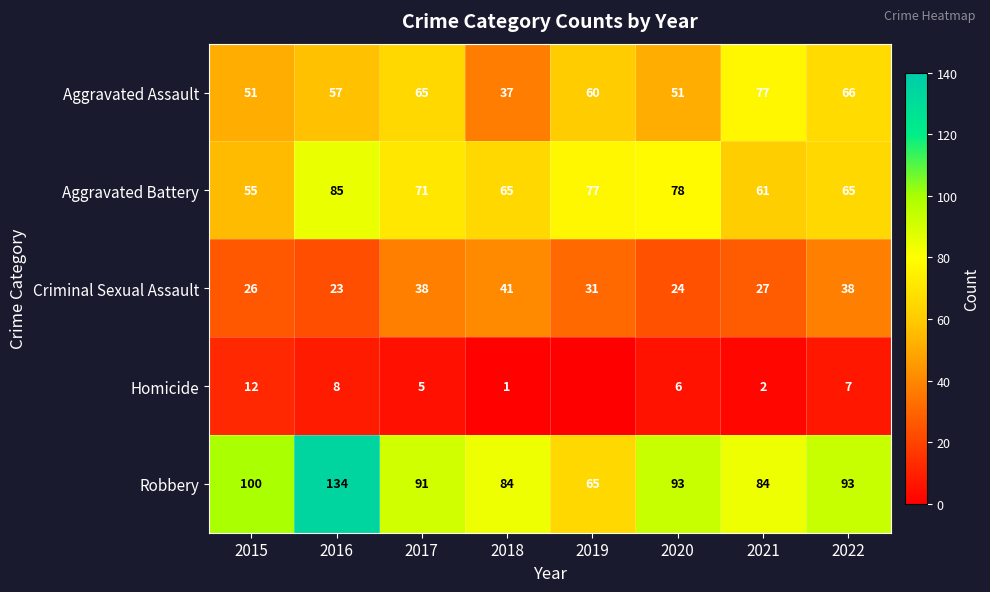

What is the total value across all series at 2015?

244